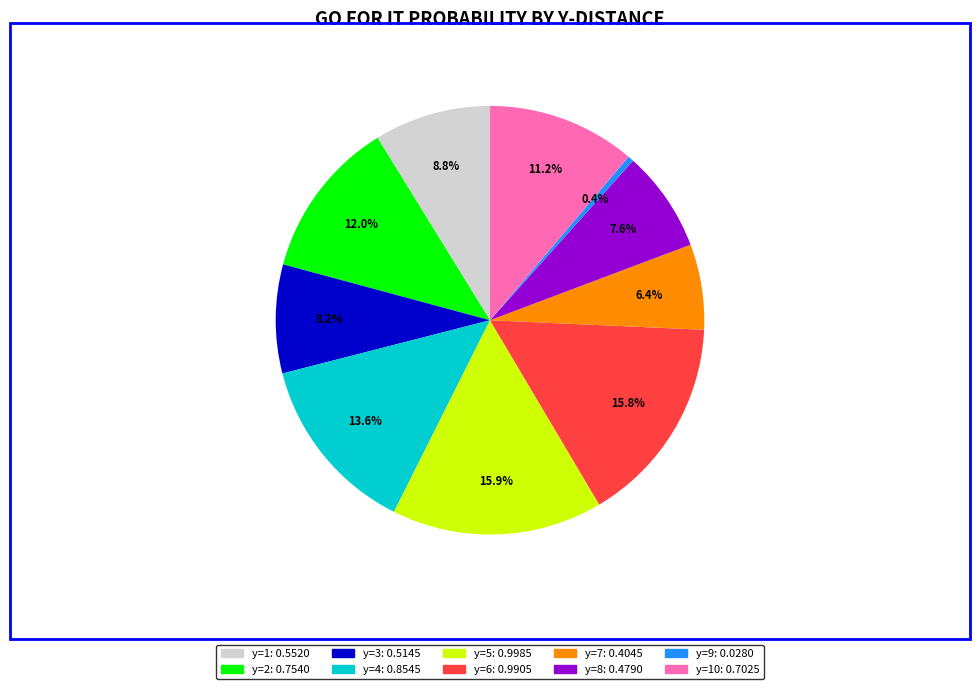

Is there any slice that represents more than half of the pie?

No